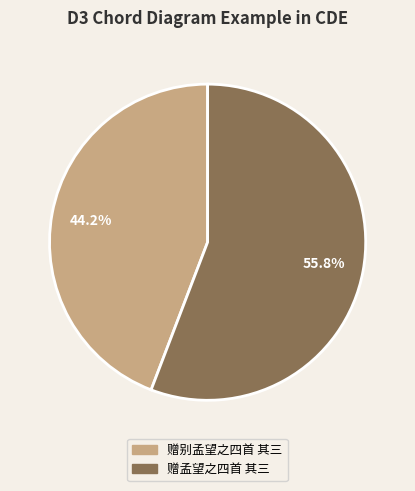

Which category has the biggest portion of the pie?

赠孟望之四首 其三